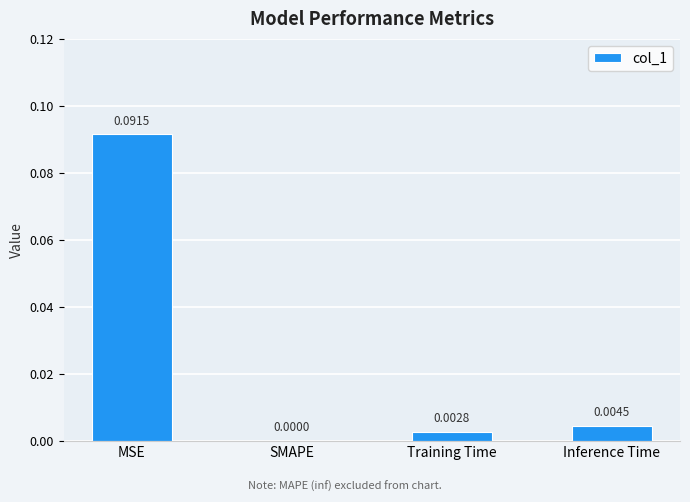

The value at SMAPE is 0.0. True or false?

True